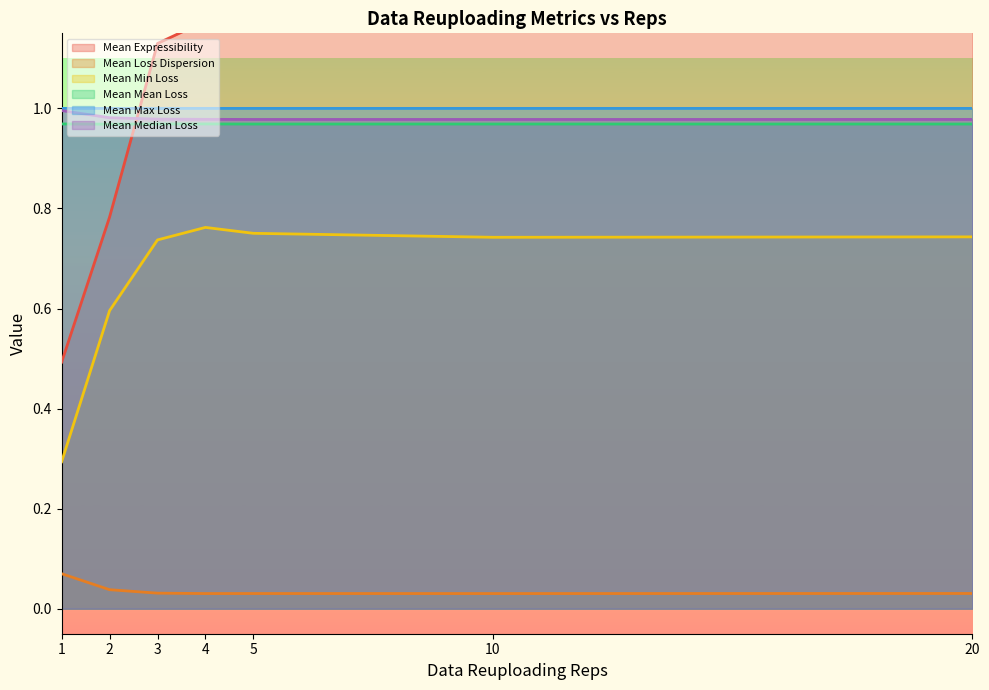

Is the value of Mean Expressibility at 3 greater than the value of Mean Median Loss at 4?

Yes